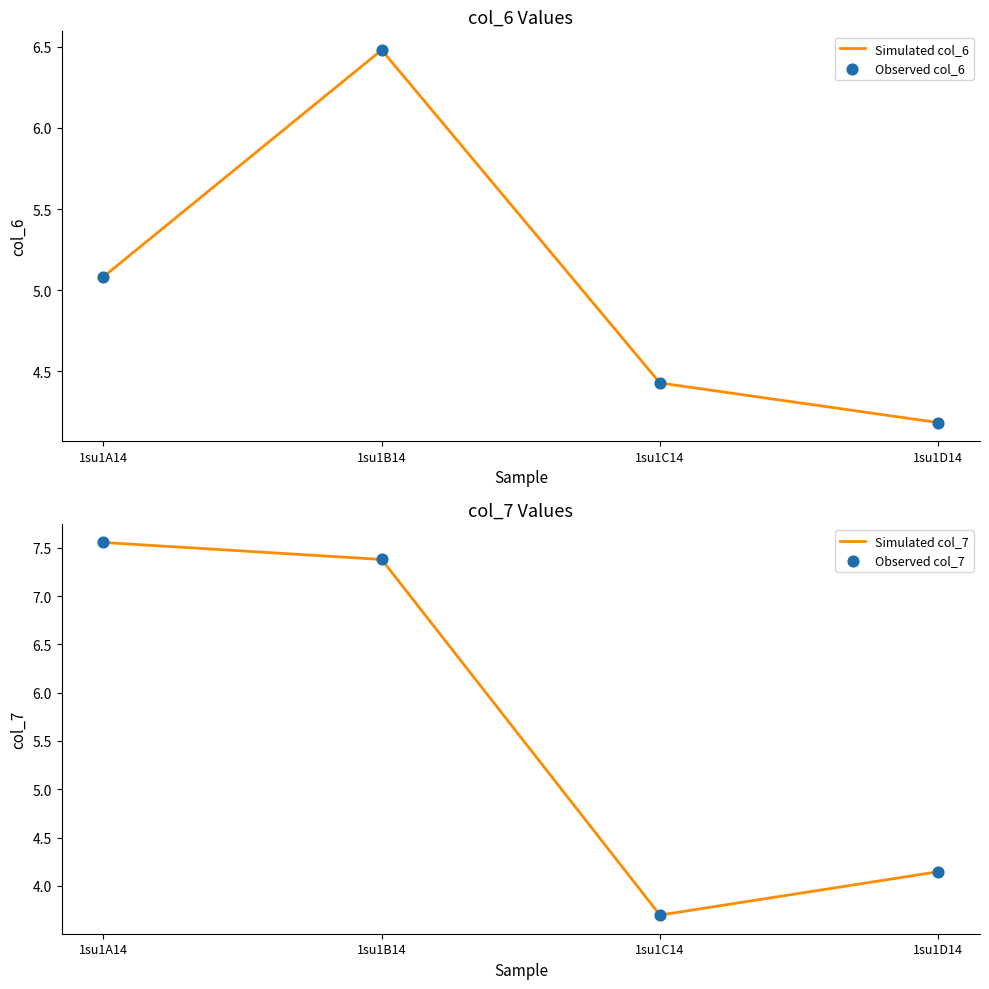

Which series contains the lowest Y value?

Simulated col_7